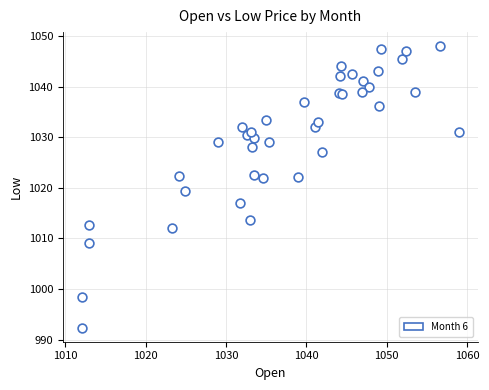

What Y value in the scatter plot is closest to 1020?

1019.3